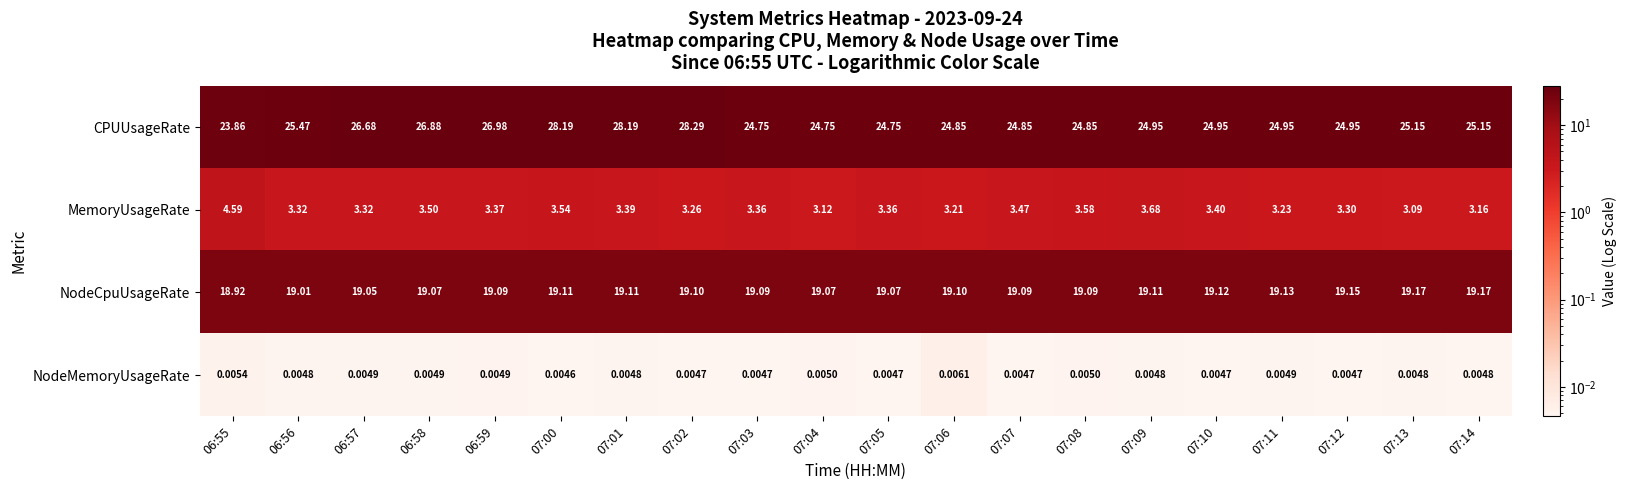

Between 06:58 and 07:14, which series saw the biggest shift?

CPUUsageRate